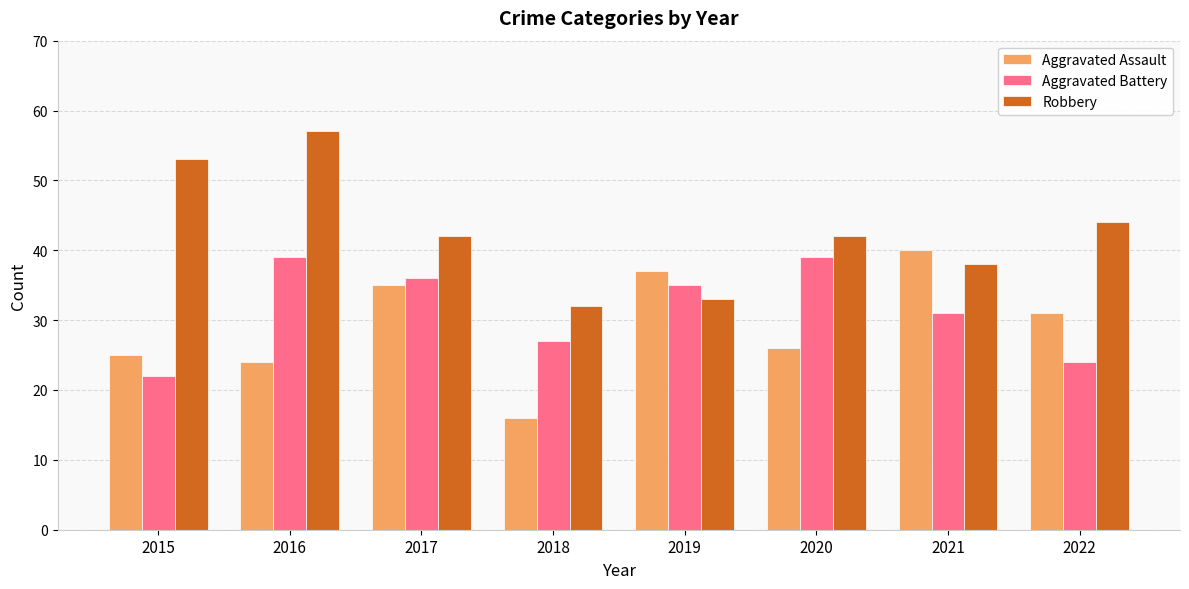

Is it true that Aggravated Battery equals 11 at 2019?

False